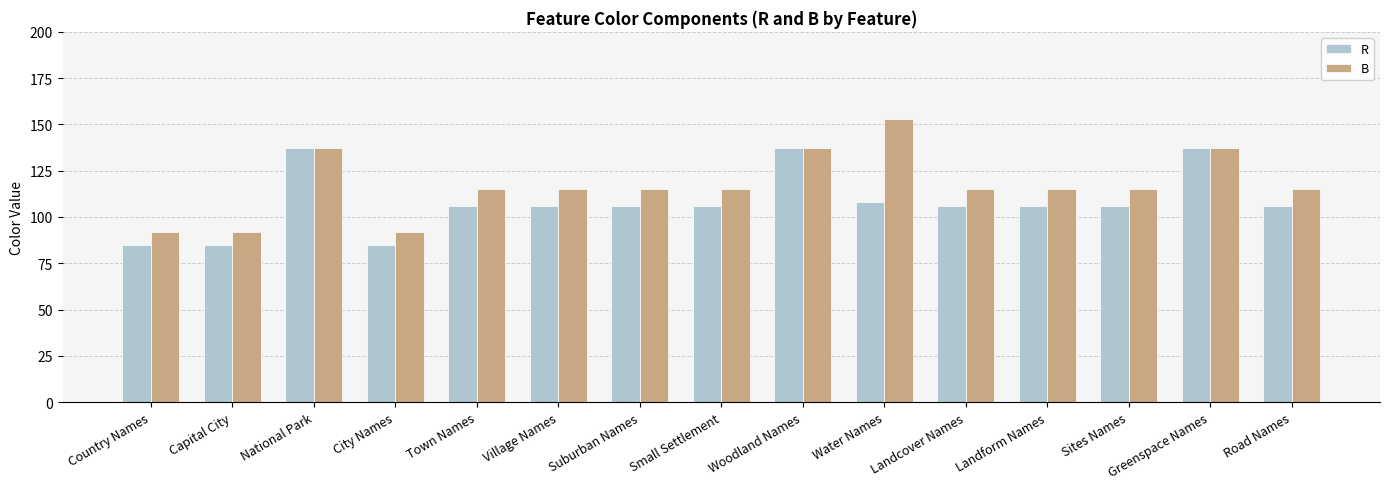

What is the difference between the second highest and minimum values in the R series?

52